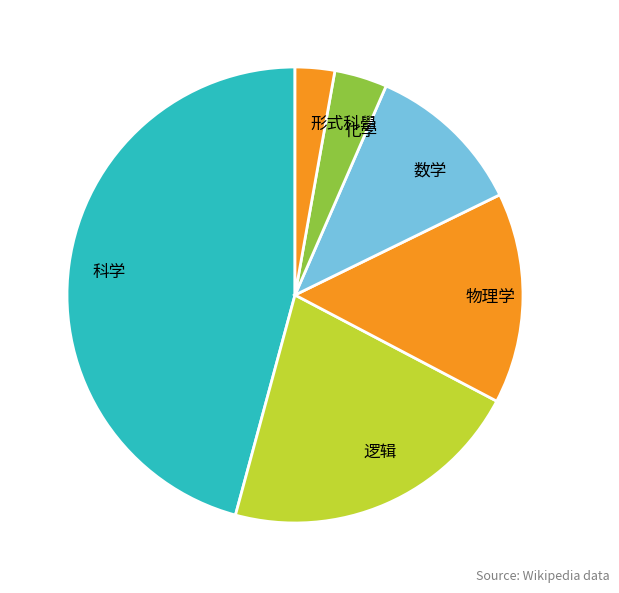

Does 数学 account for over 50% of the chart?

No